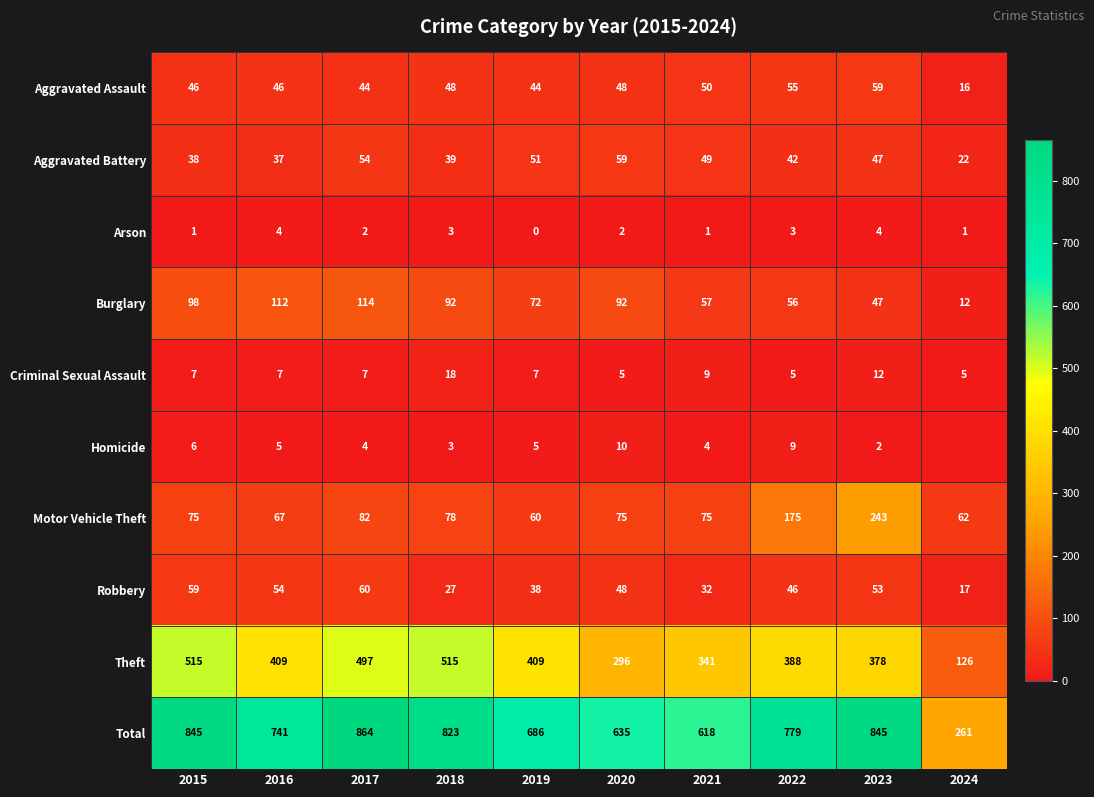

What is the maximum value for Theft?

515